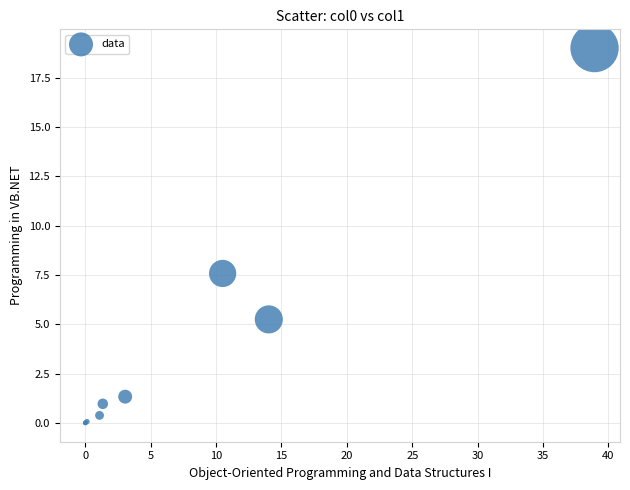

What Y value in the scatter plot is closest to 9?

7.6